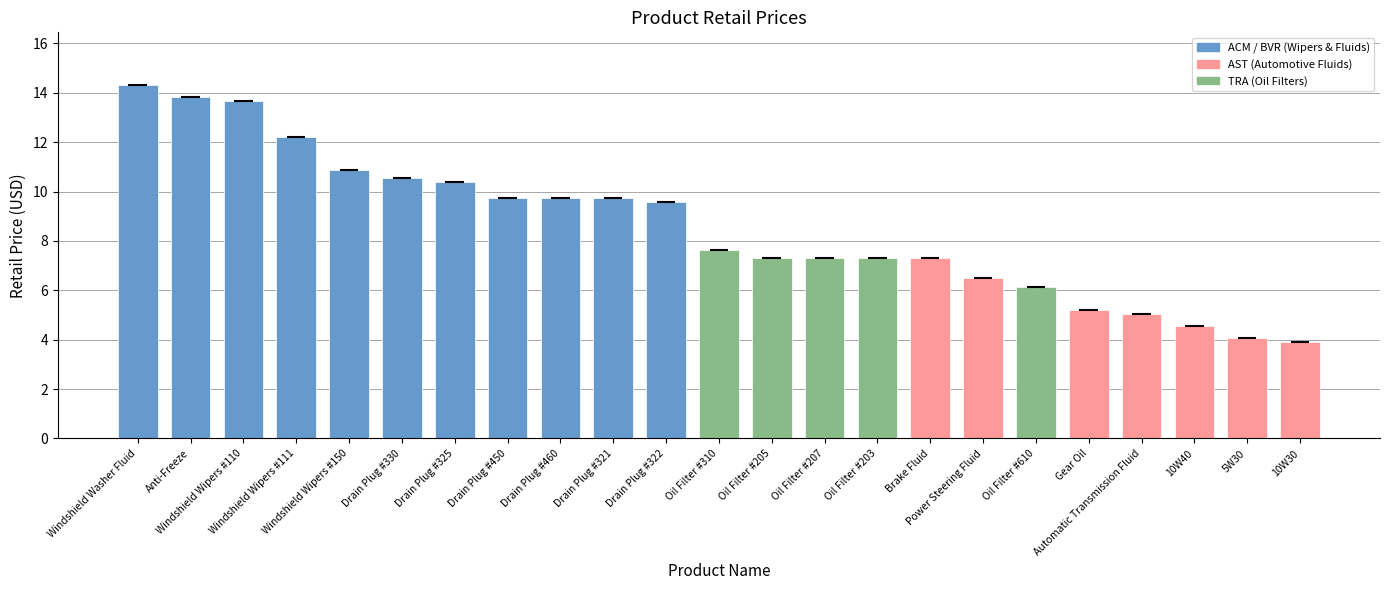

What is the value of the 15th bar from the left?

7.3